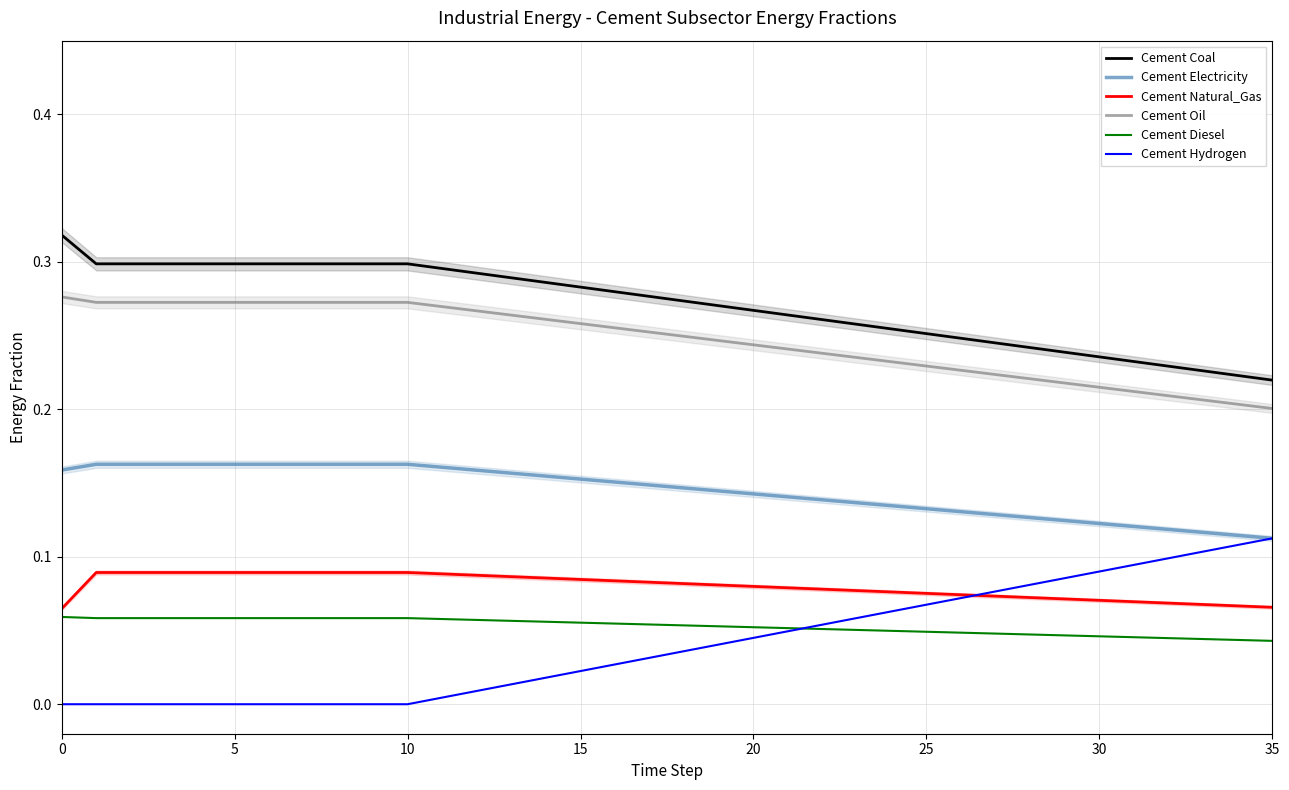

At how many categories does at least one series exceed 0?

36